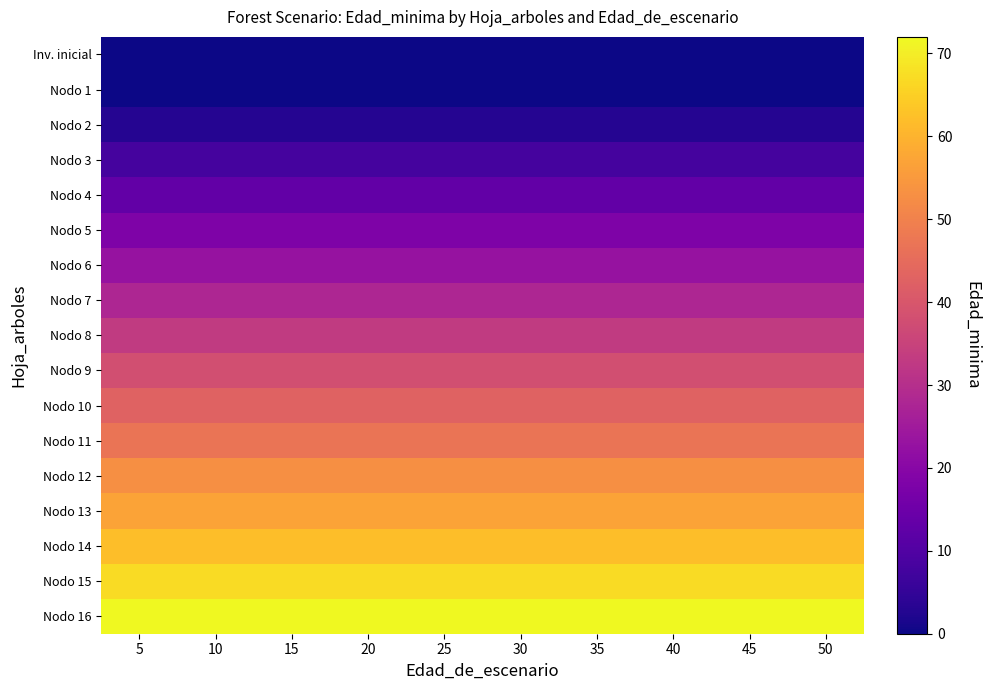

At which category is the sum across all series the highest?

5